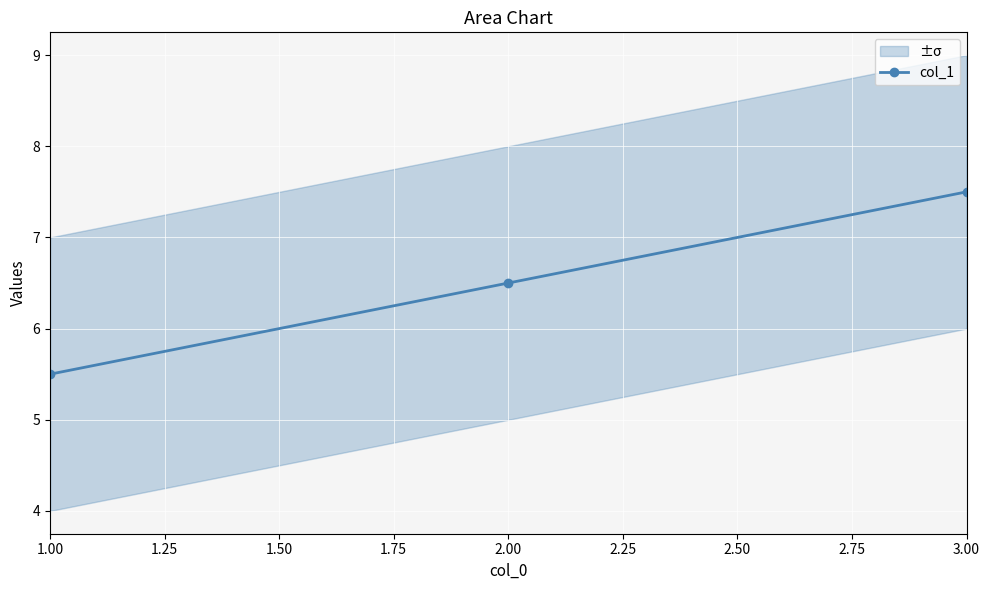

At which label does col_1 first exceed 6?

2.00